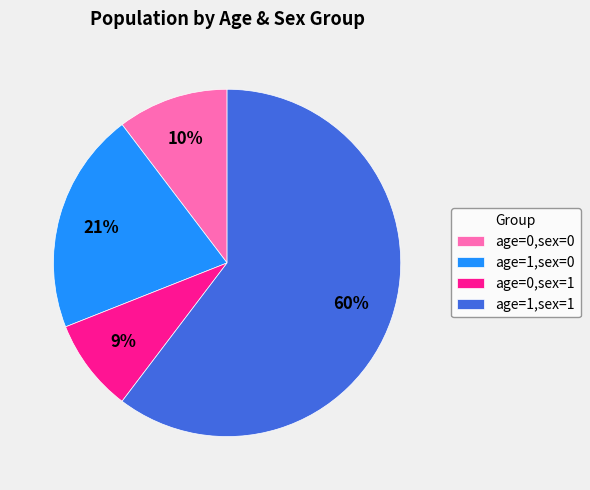

Which category accounts for the majority?

age=1,sex=1